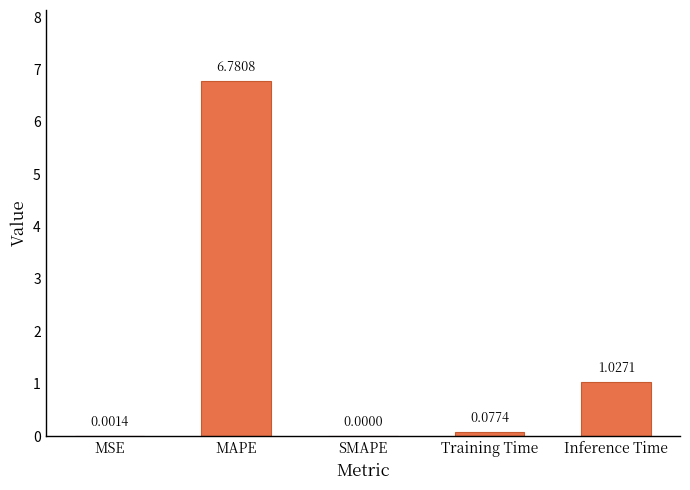

Count the number of values greater than 0.

4